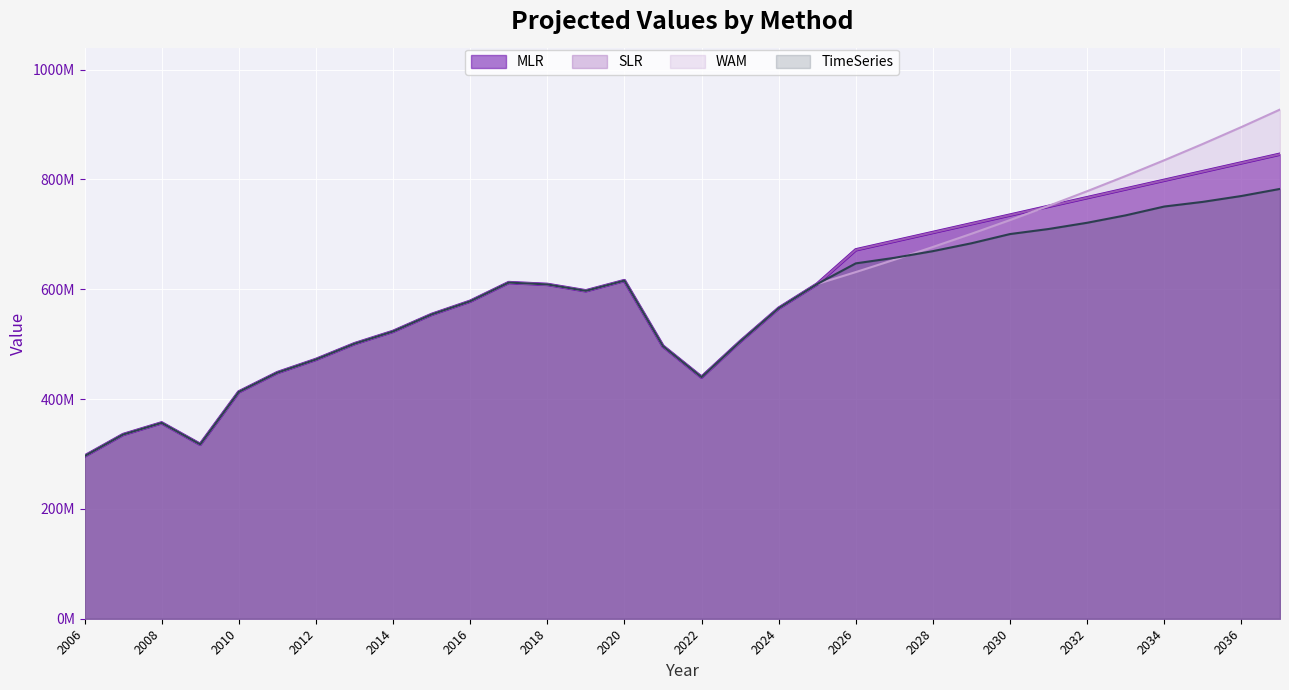

Does the chart display data point markers on the line(s)?

No